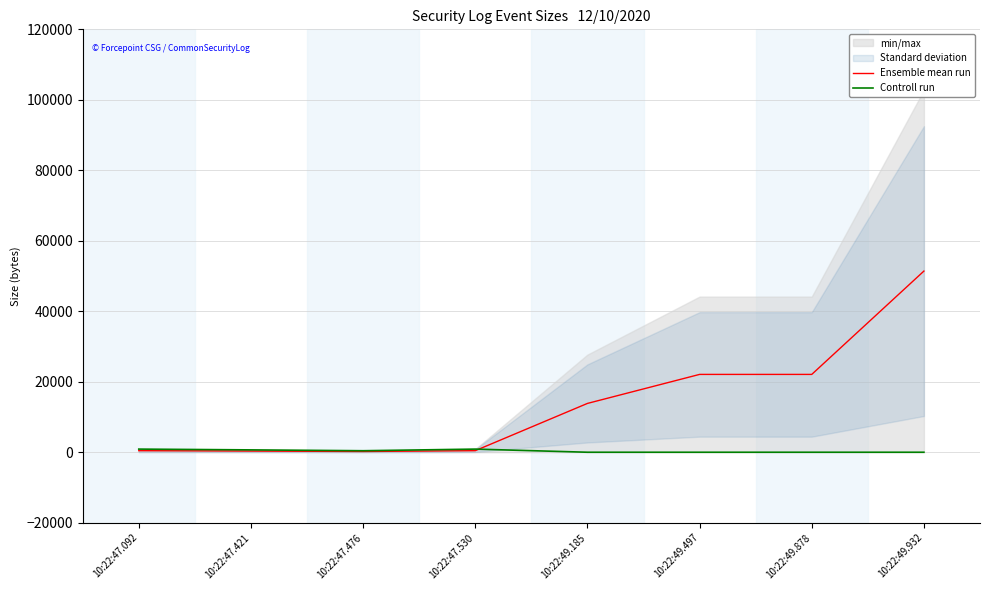

What is the total value across all series at 10:22:47.092?

1335.0